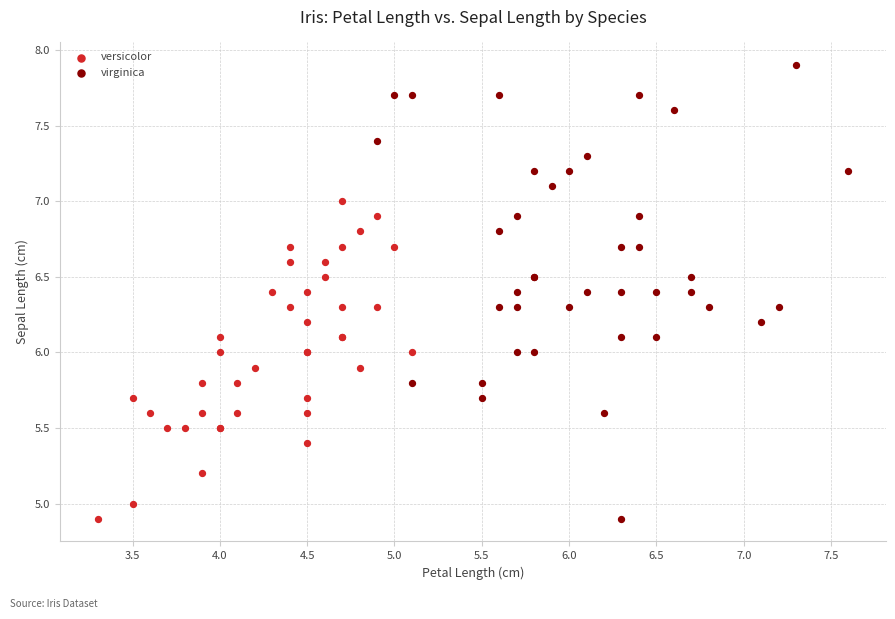

Which series has the widest spread of Y values?

virginica